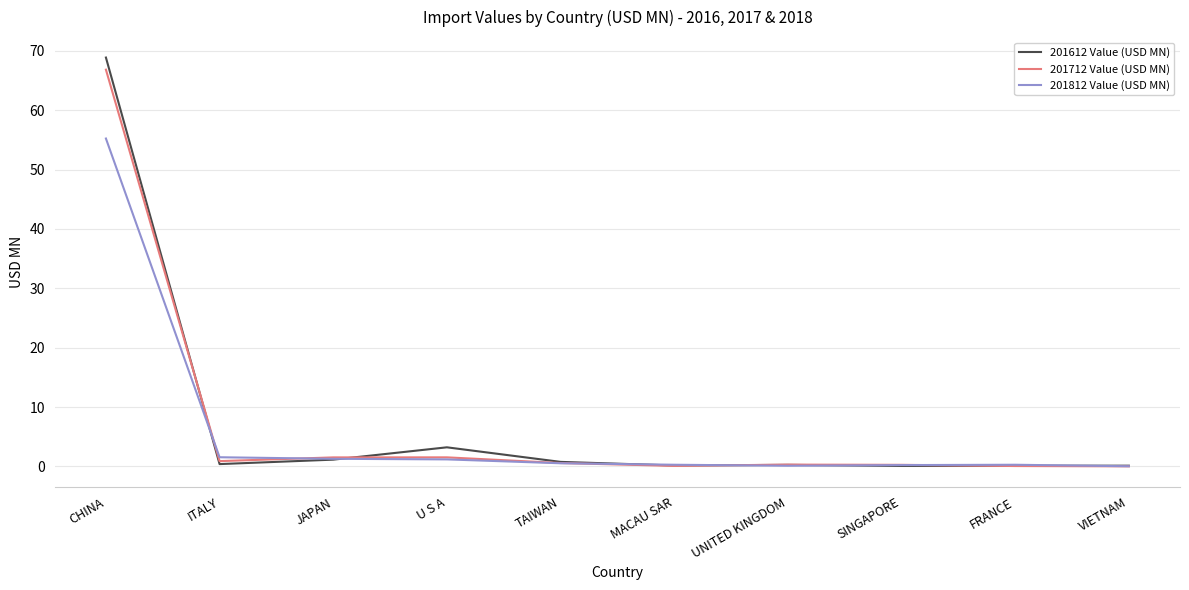

What is the difference between the maximum and minimum values in the 201812 Value (USD MN) series?

55.2